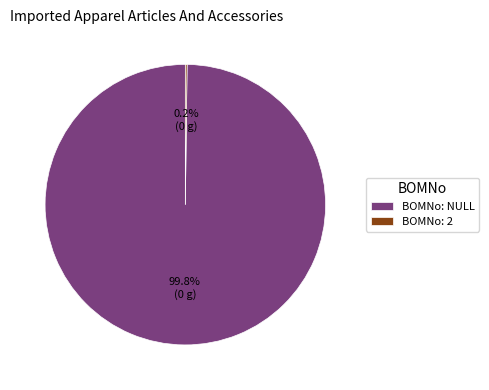

What percentage is NOT represented by BOMNo: NULL?

0.2%